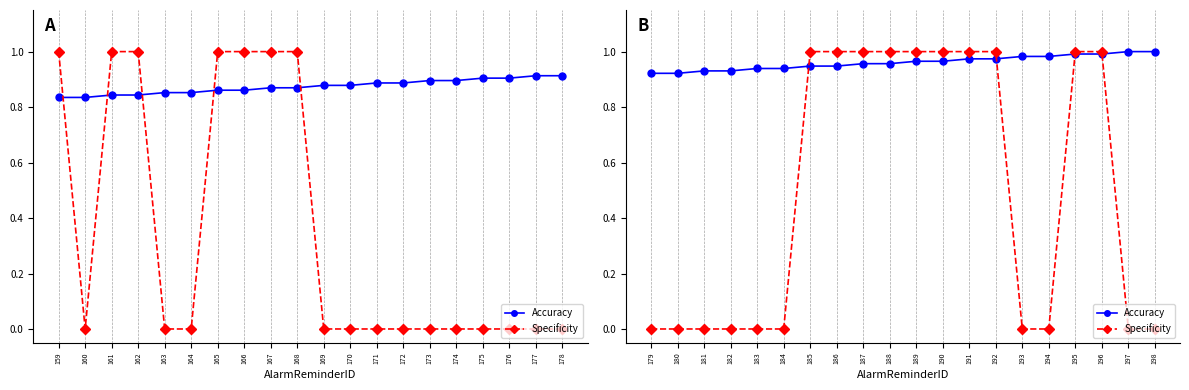

Which series has the largest range (max minus min)?

Specificity